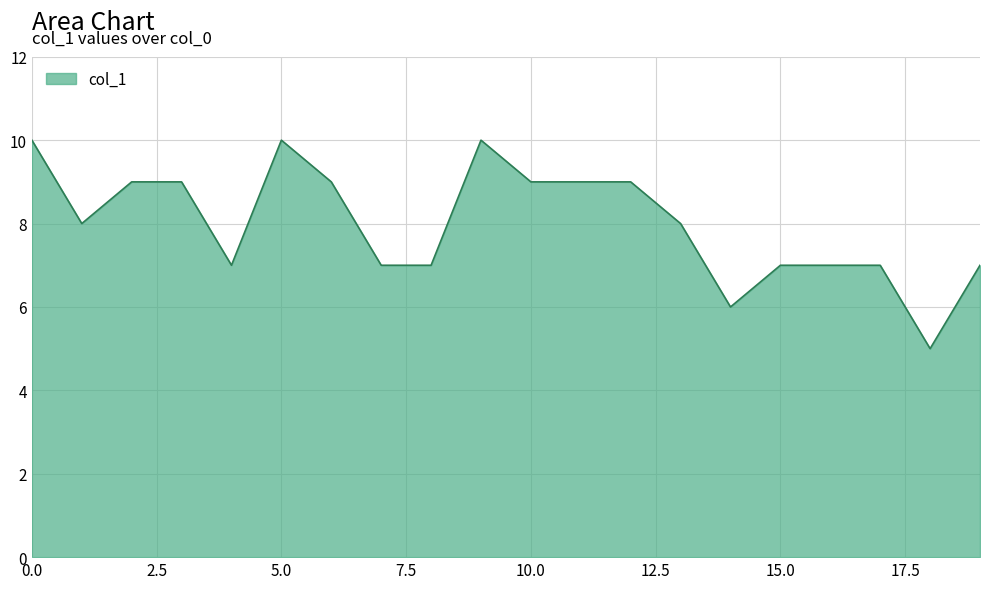

What is the difference between the maximum and minimum values?

5